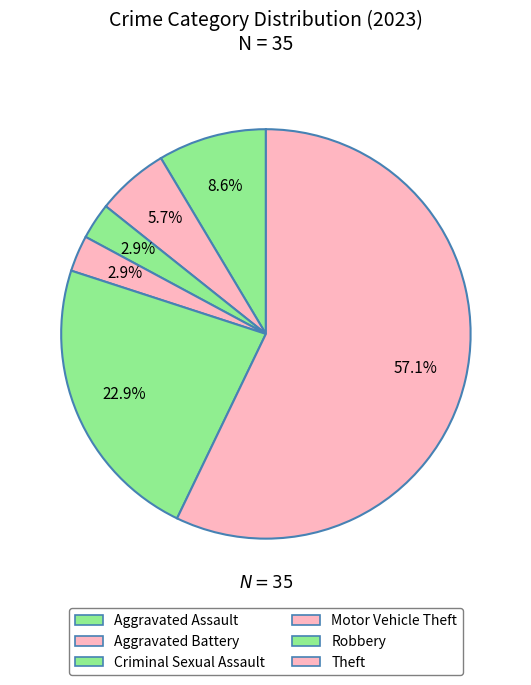

Approximately how many times larger is the value at Criminal Sexual Assault compared to Motor Vehicle Theft?

1.0